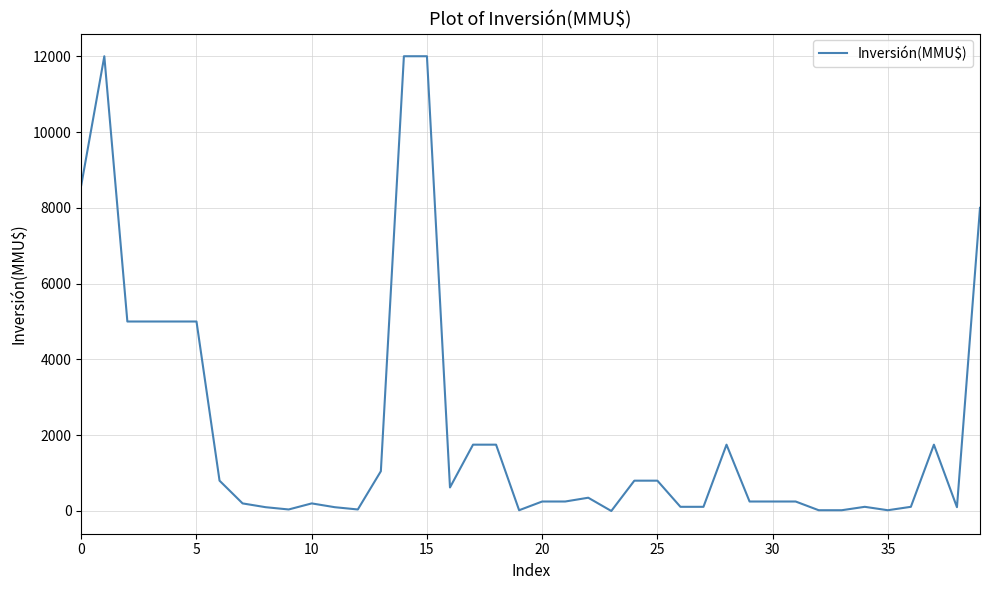

What is the difference between the maximum and minimum values?

12000